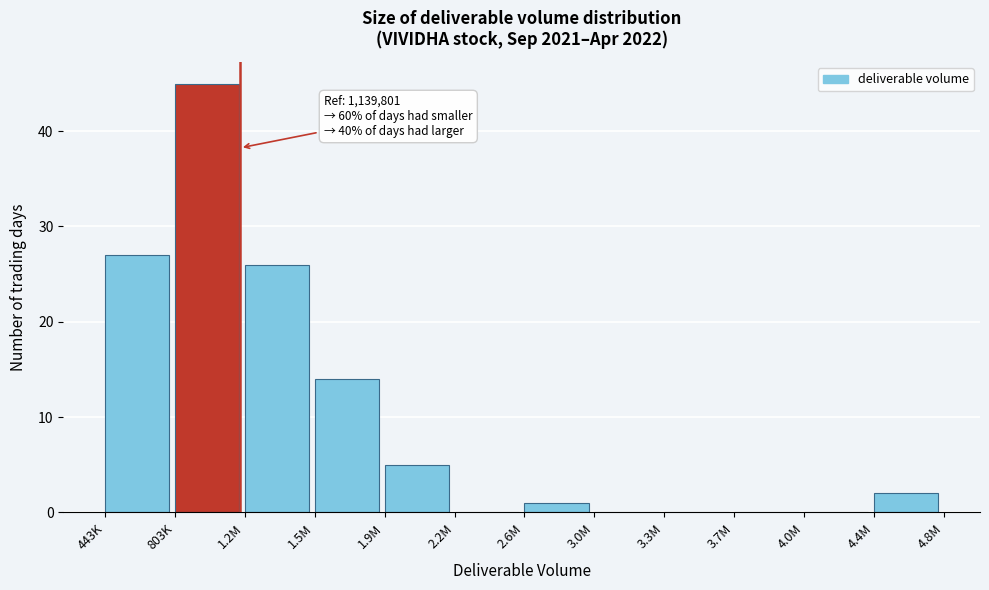

Reading left to right, transcribe all the data shown in this chart.

443K=27	803K=45	1.2M=26	1.5M=14	1.9M=5	2.2M=0	2.6M=1	3.0M=0	3.3M=0	3.7M=0	4.0M=0	4.4M=2